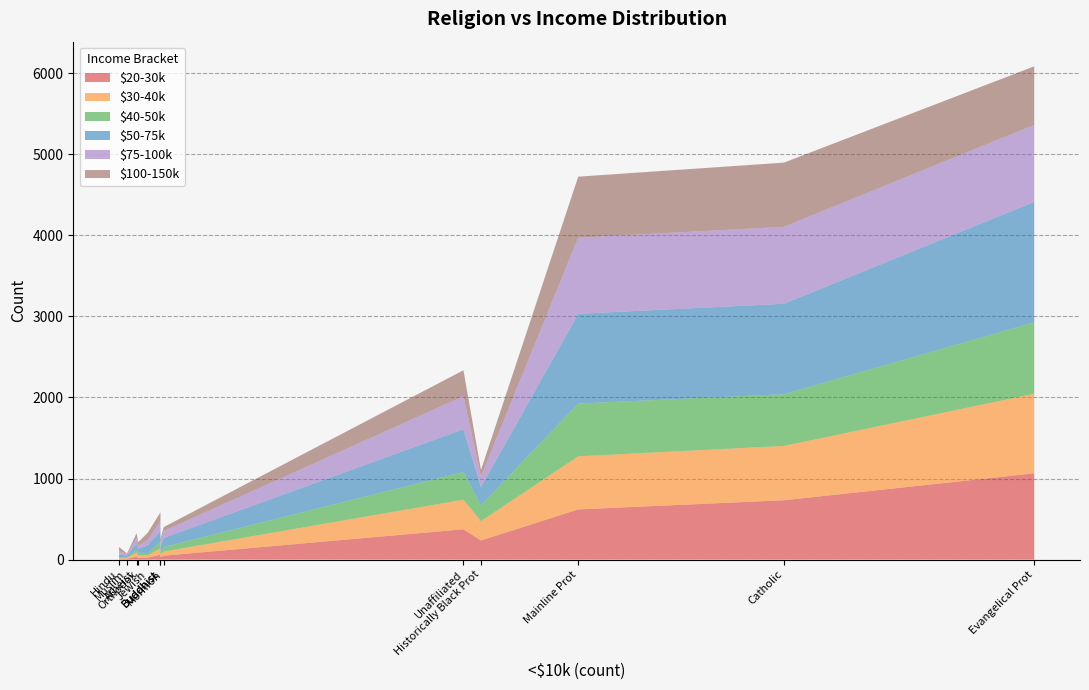

Reading left to right, what are all the values shown in this chart?

$20-30k: 60	37	30	732	1064	7	236	25	619	48	9	23	374
$30-40k: 81	52	34	670	982	9	238	25	655	51	10	32	365
$40-50k: 76	35	33	638	881	11	197	30	651	56	9	32	341
$50-75k: 137	70	58	1116	1486	34	223	95	1107	112	23	47	528
$75-100k: 122	73	62	949	949	47	131	69	939	85	16	38	407
$100-150k: 109	59	39	792	723	48	81	87	753	49	8	42	321